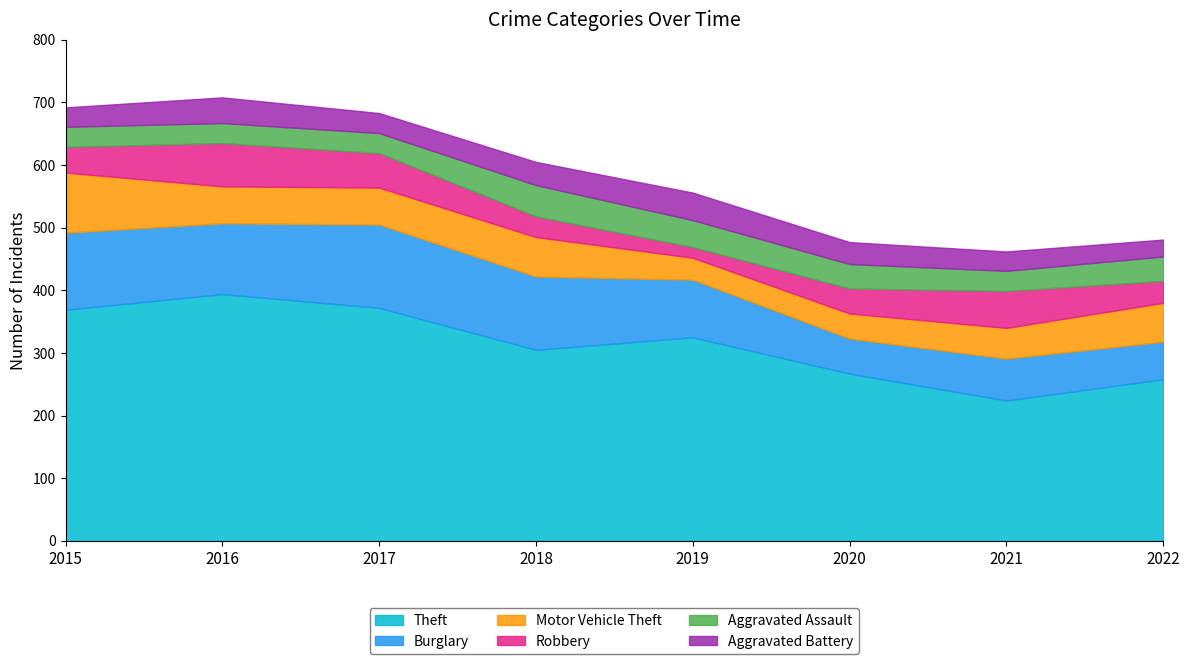

True or false: Aggravated Battery has more than 1 interior local peaks.

True